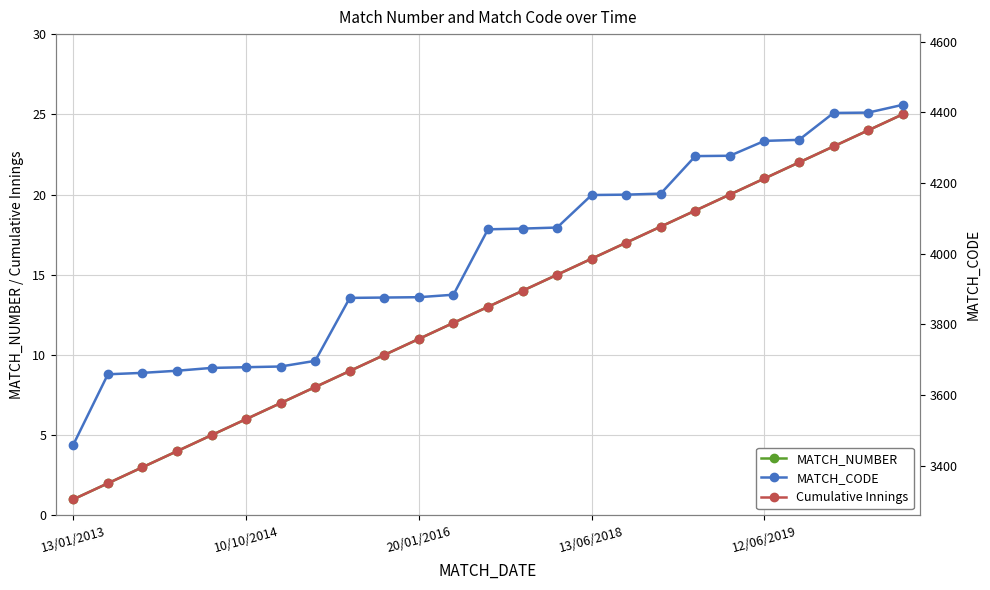

What is the difference between the highest and lowest values at 17?

4152